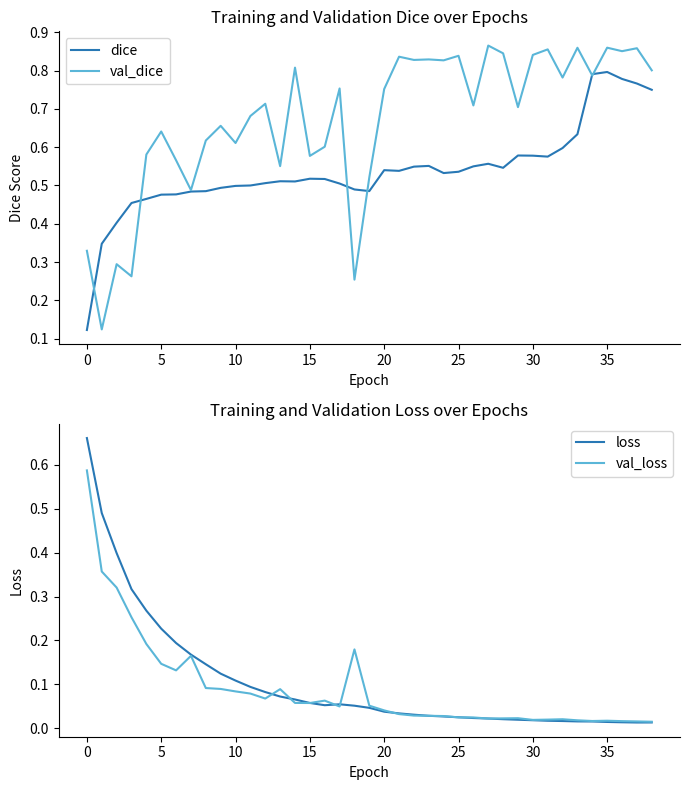

What is the value of the loss point at the 3rd from the left?

0.4